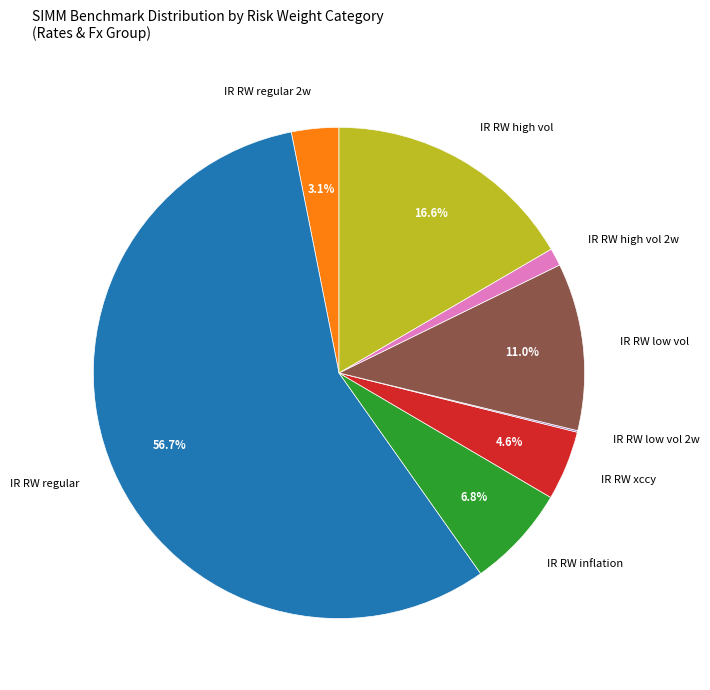

Does any single category account for the majority?

Yes